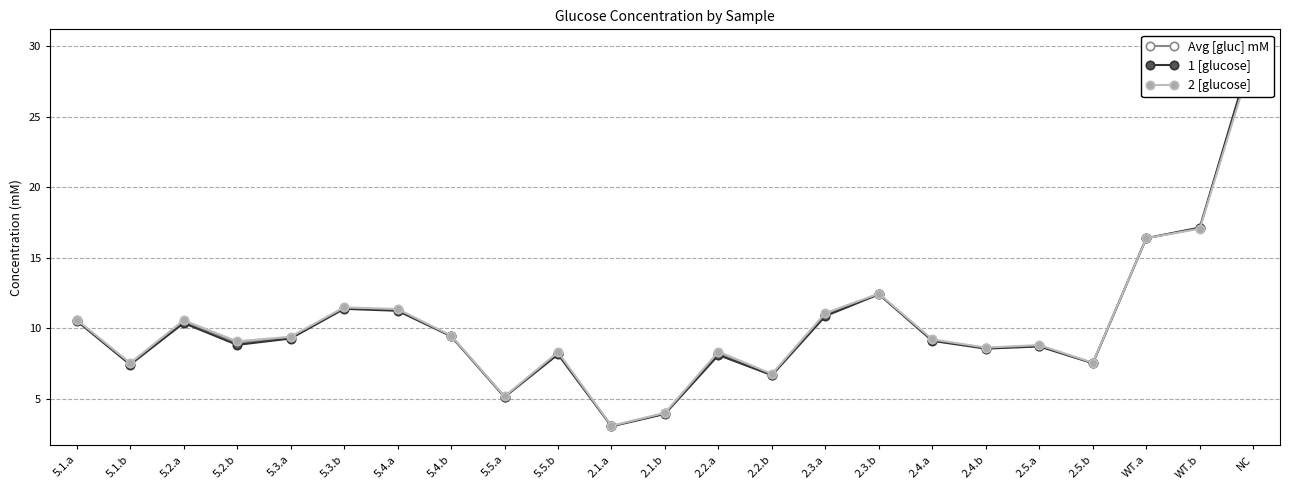

Rank the series at 5.3.a from highest to lowest value.

2 [glucose], Avg [gluc] mM, 1 [glucose]